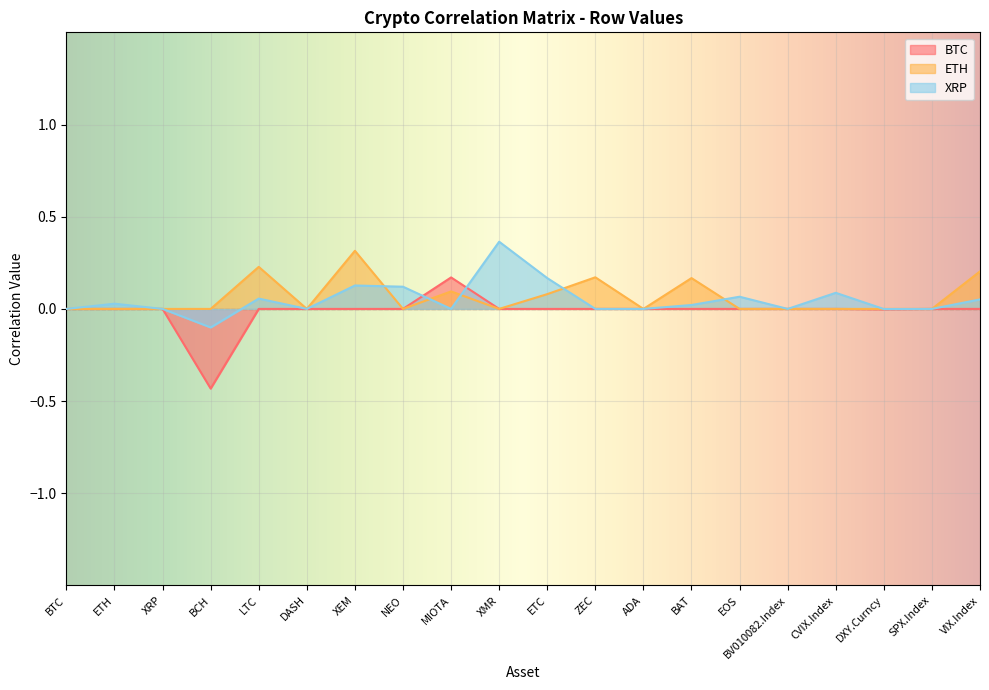

Between DASH and CVIX.Index, which series saw the biggest shift?

XRP